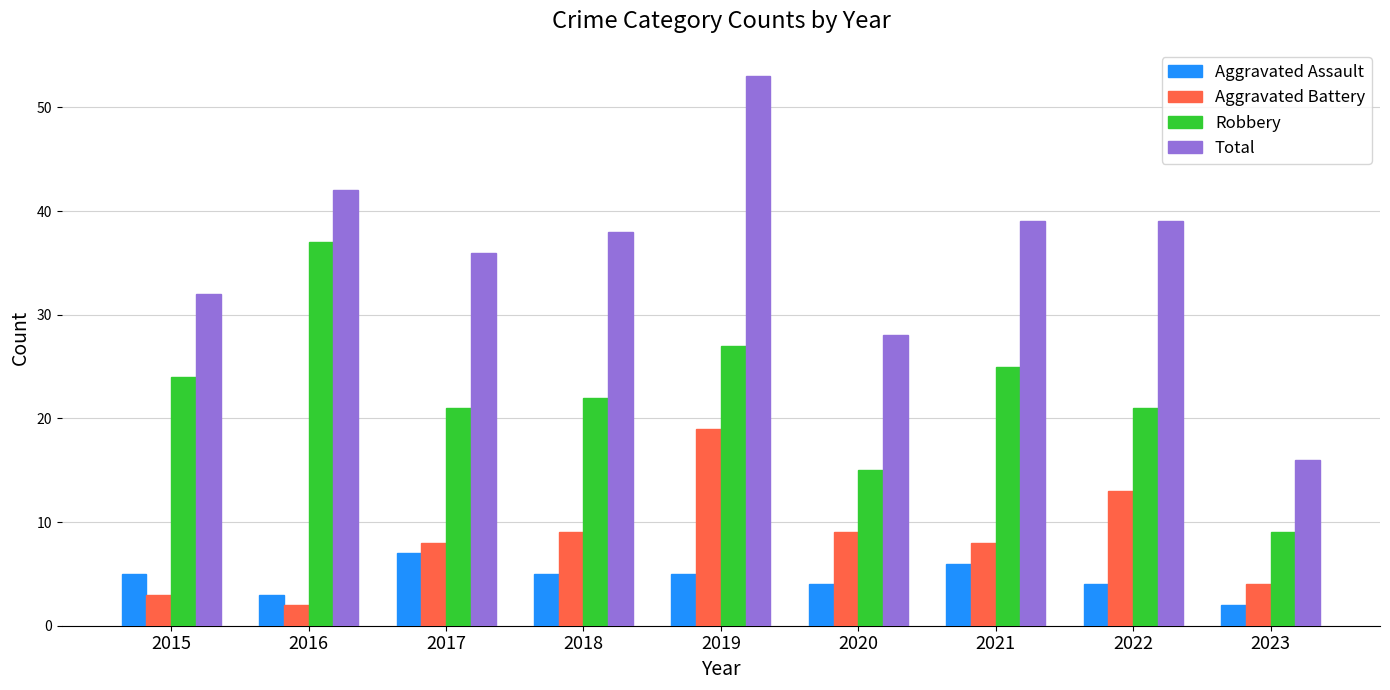

How many groups of bars are there?

9